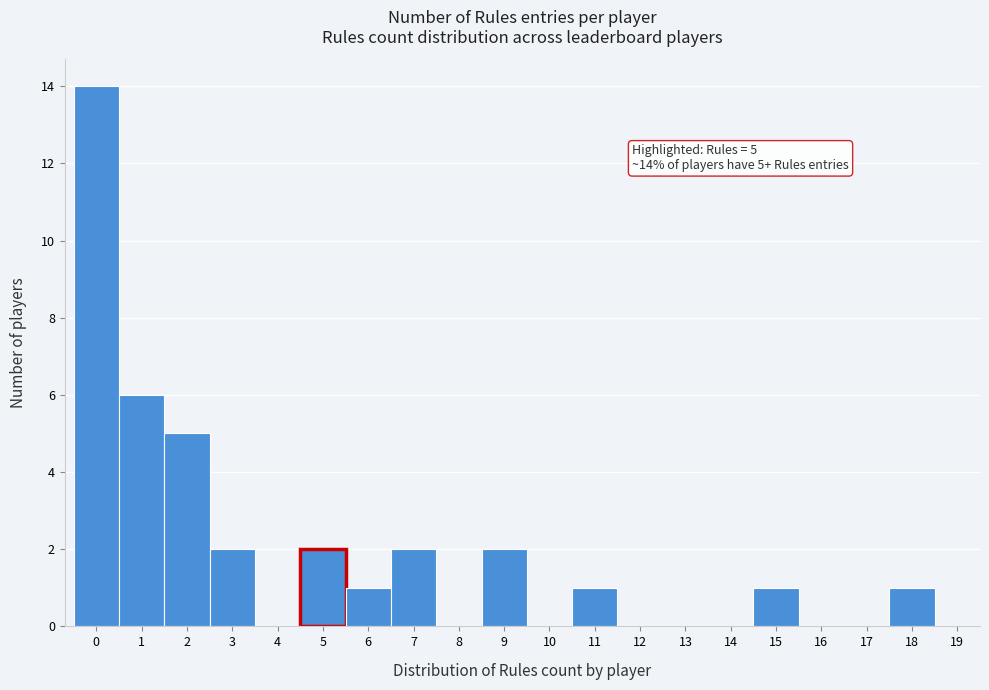

Which range on the x-axis has the tallest bar?

-0.5 to 0.5